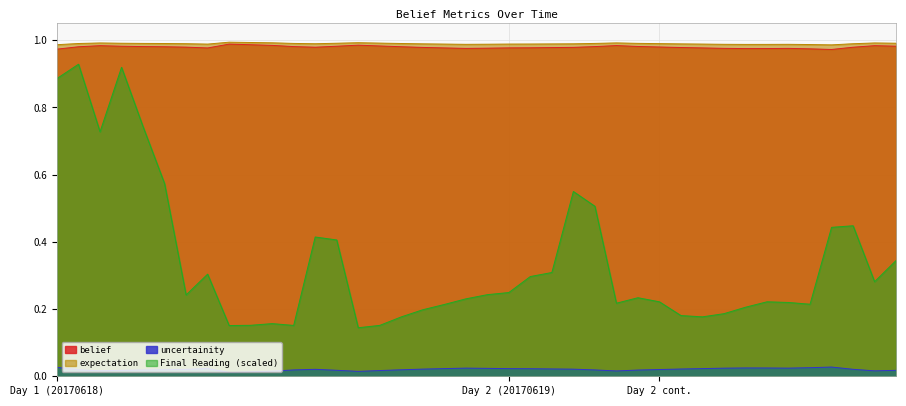

Which has a higher value, 4 or 10?

4